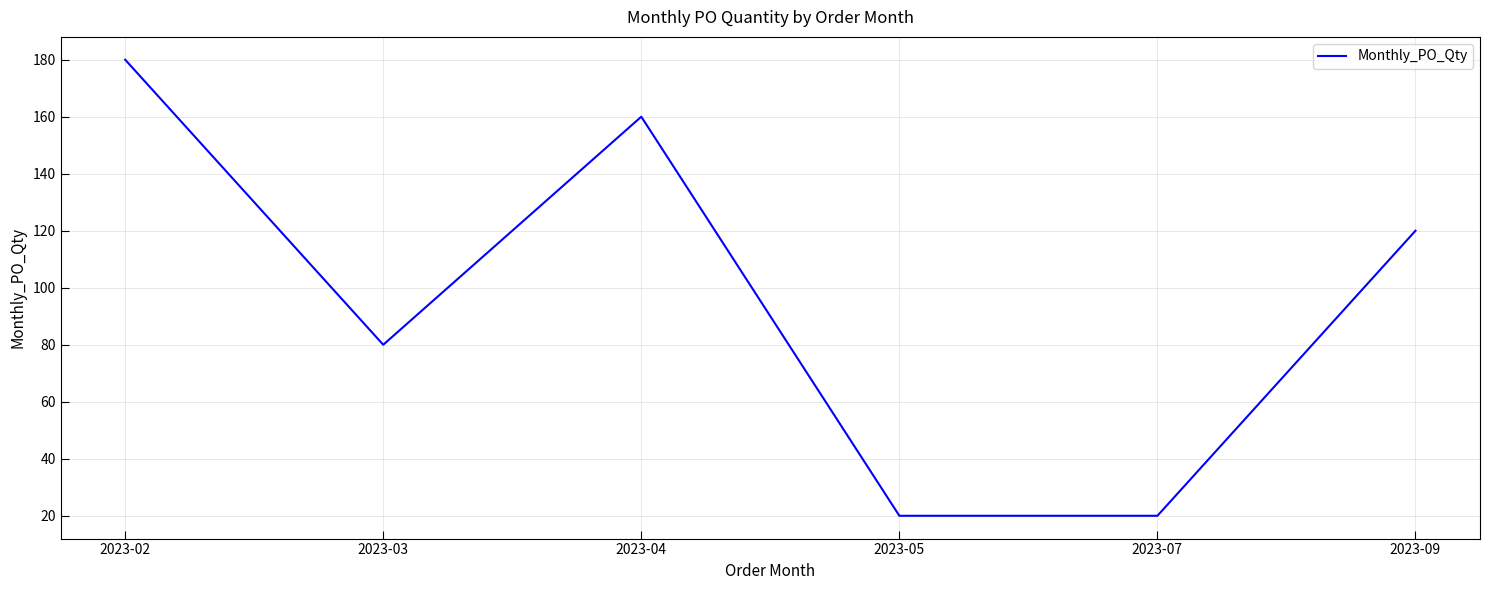

What is the average value?

97